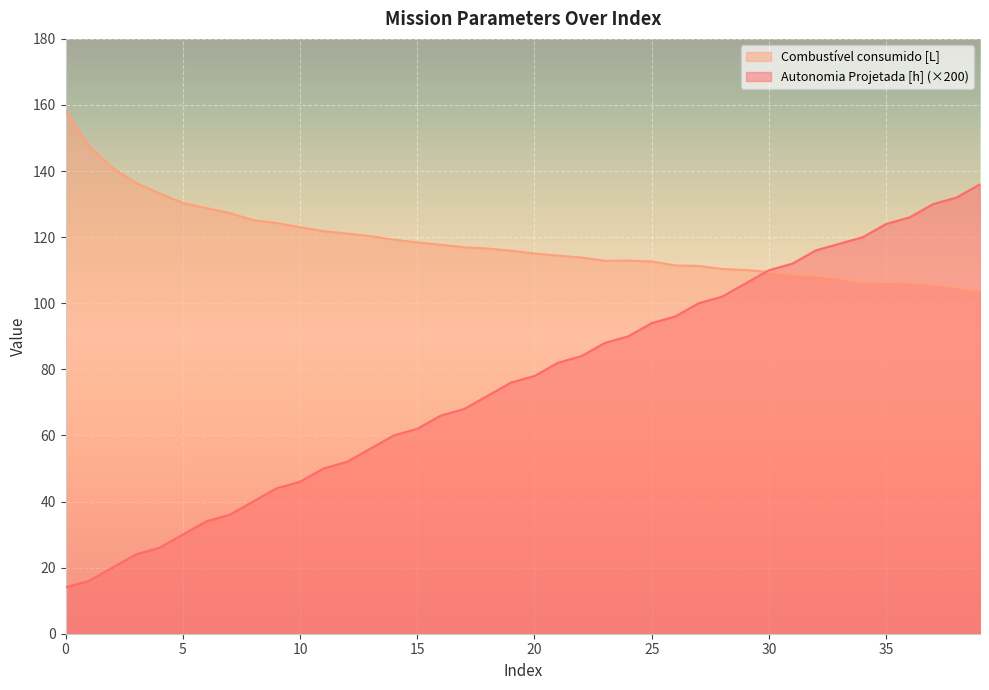

How many data points does each series have?

40